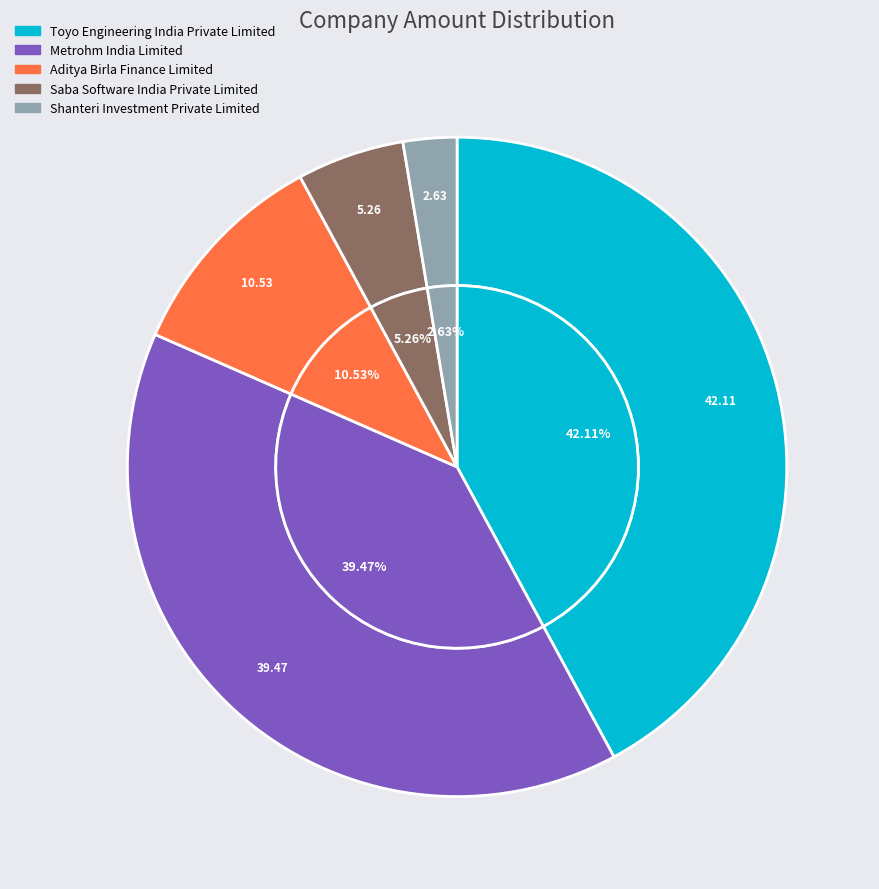

To the nearest percent, what portion does Shanteri Investment Private Limited represent?

3%